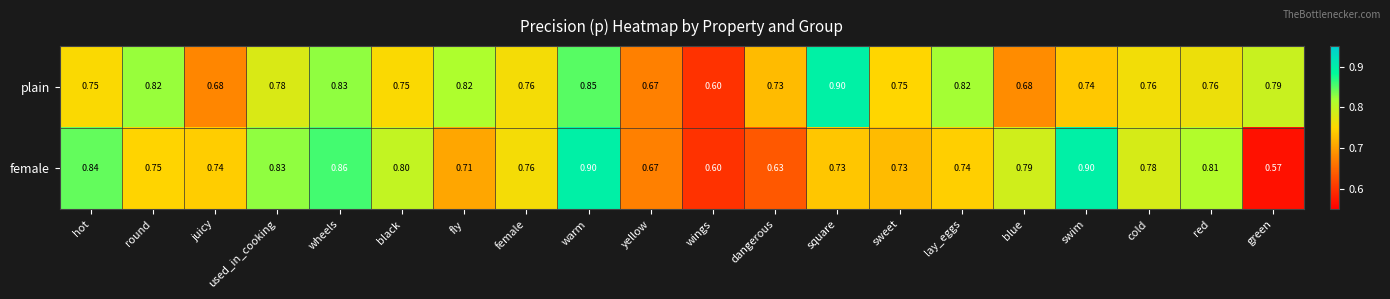

Is the value of plain at female greater than the value of female at black?

No